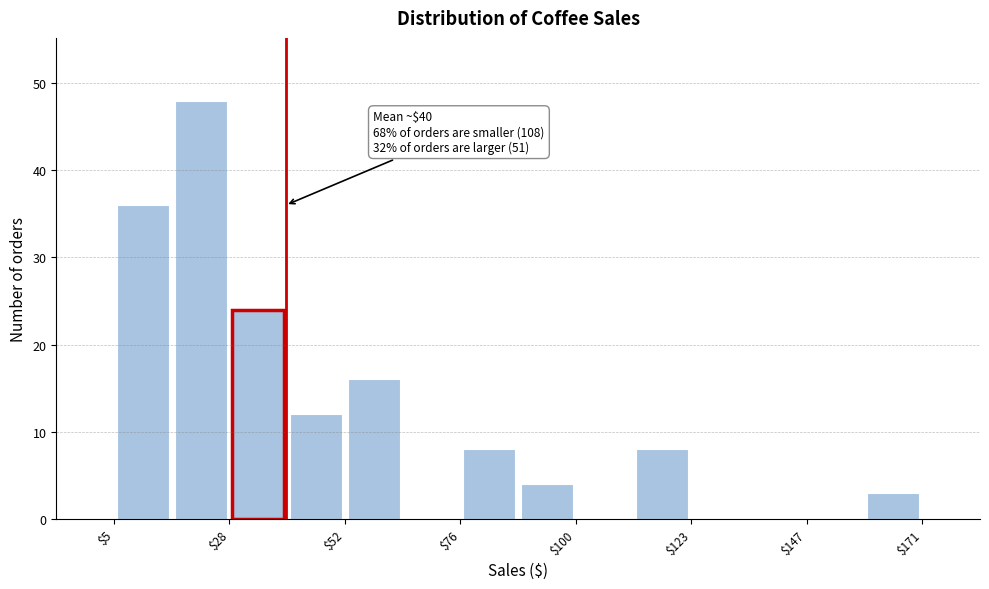

Around what value on the x-axis is the tallest bar? Give the approximate position of its centre, as read against the axis.

25